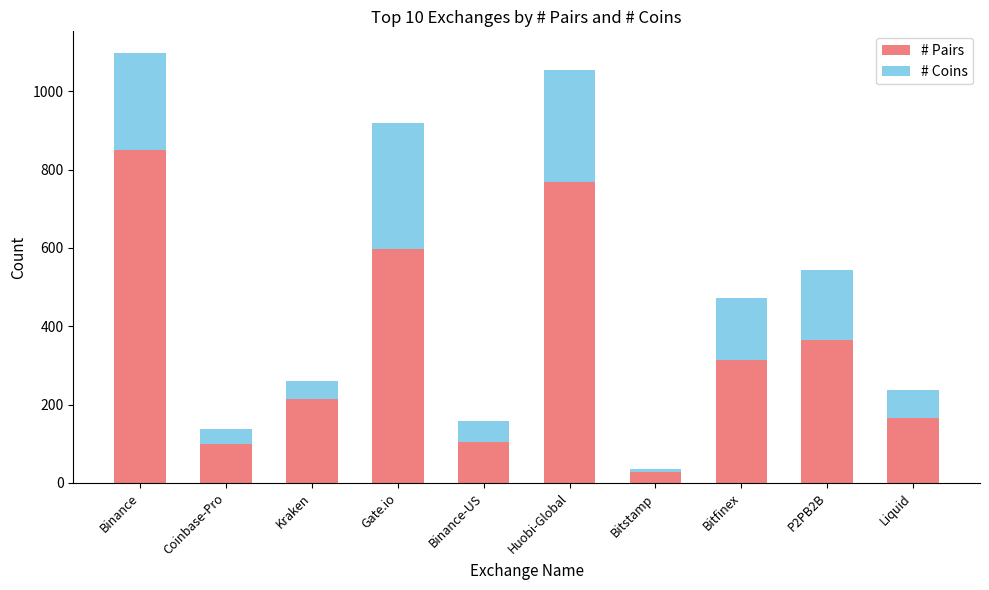

What is the average value of the # Pairs series?

350